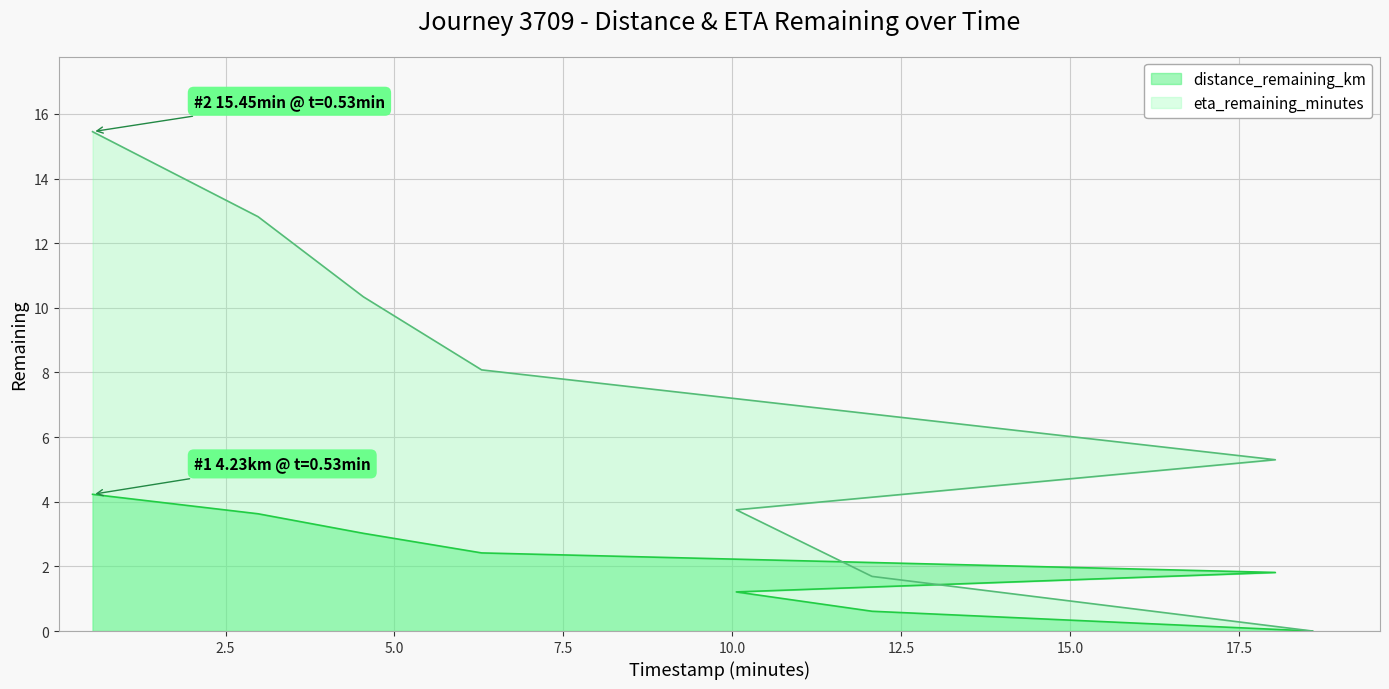

What is the difference between the second highest and minimum values in the eta_remaining_minutes series?

12.8